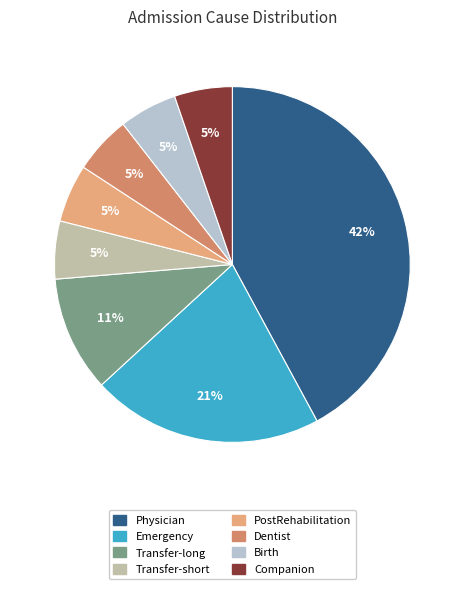

True or false: Transfer-long accounts for 11% of the total.

True